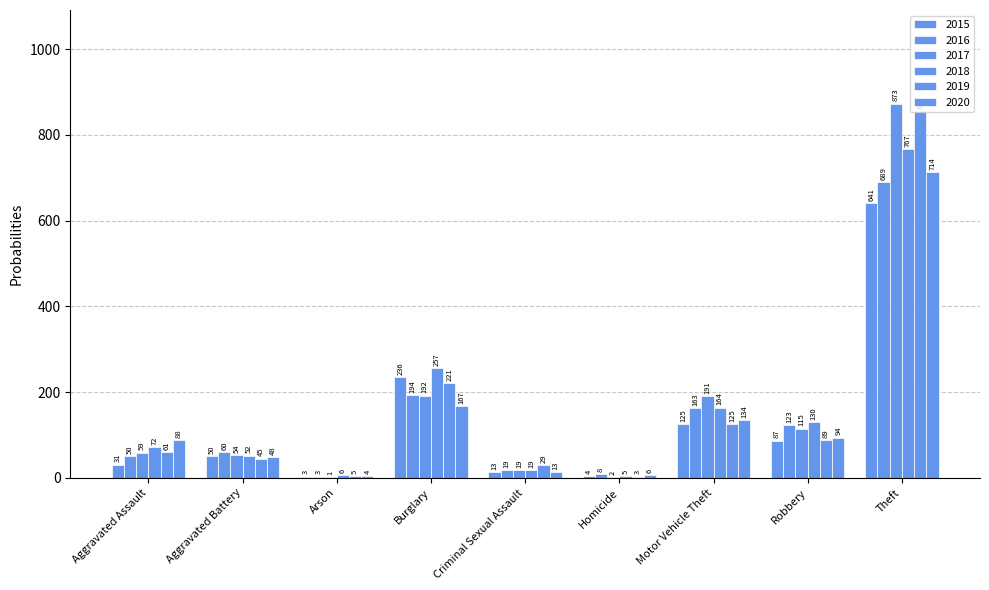

How many categories are shown in the chart?

9